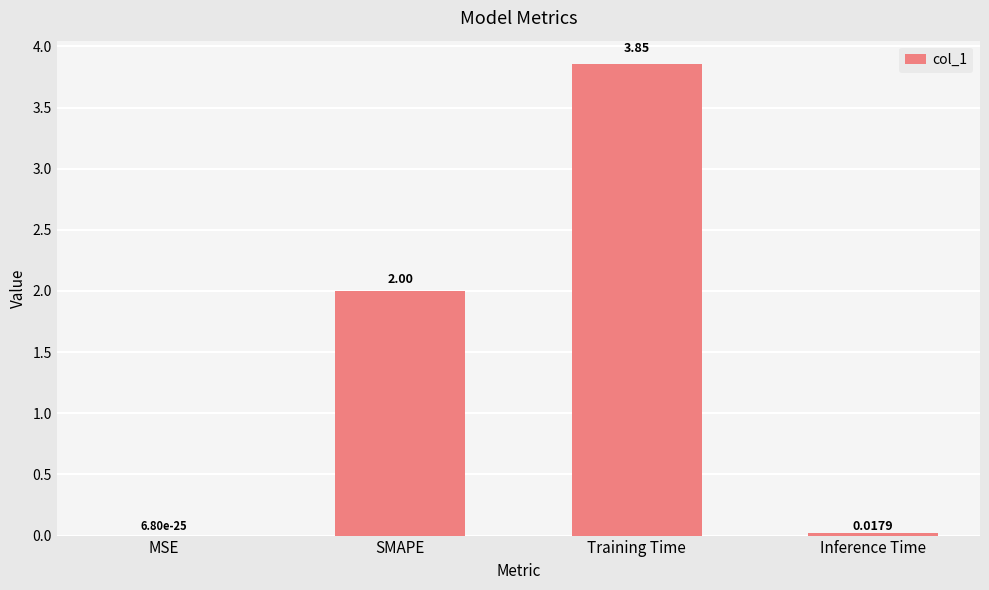

At which category does the chart reach its peak across all series?

Training Time